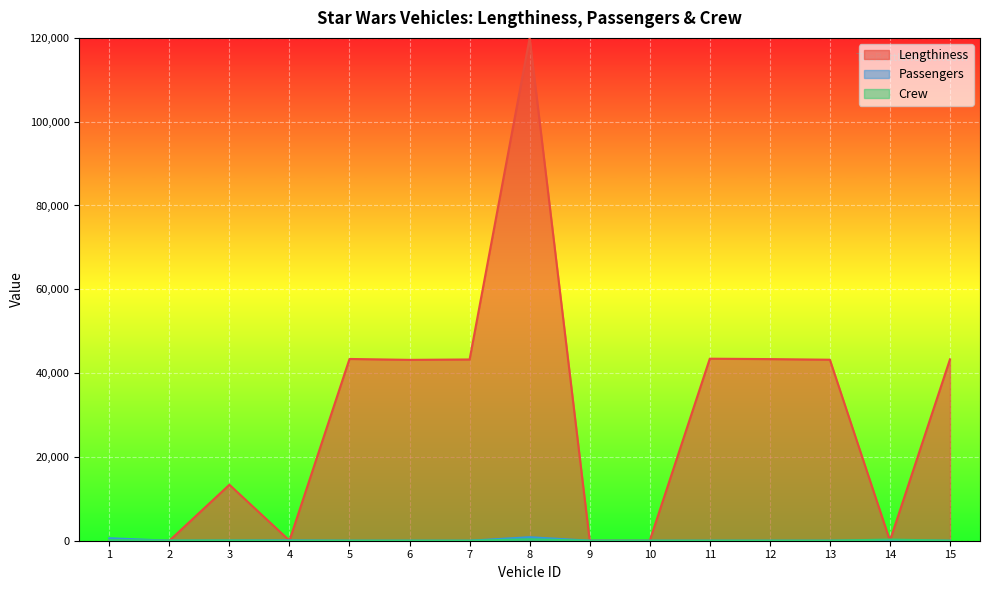

True or false: crew and lengthiness cross at least once.

True